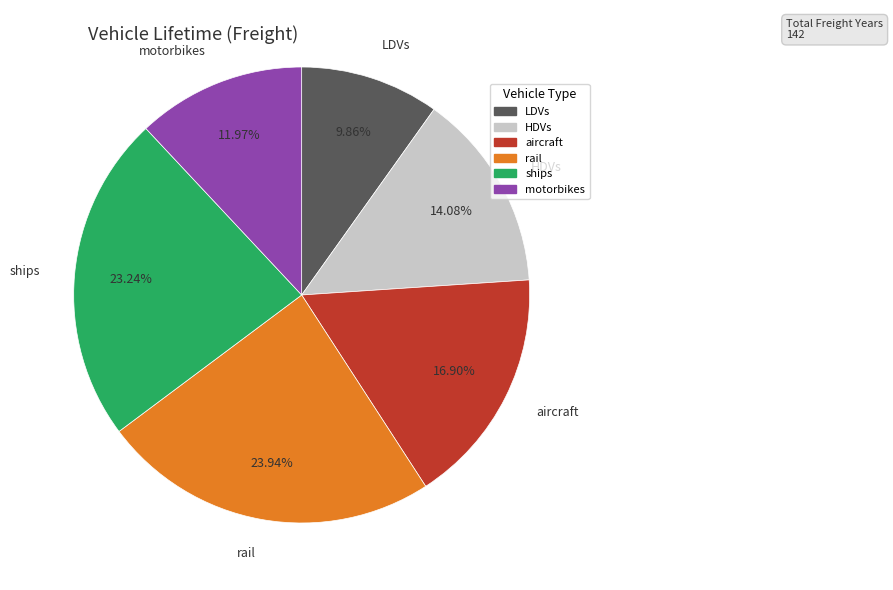

How many slices are in this pie chart?

6